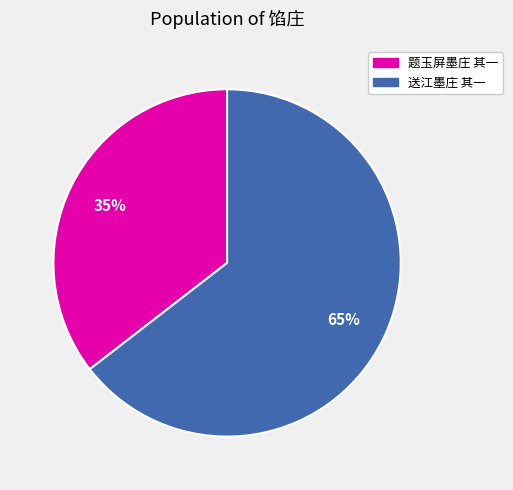

To the nearest percent, what is the average slice percentage?

50%